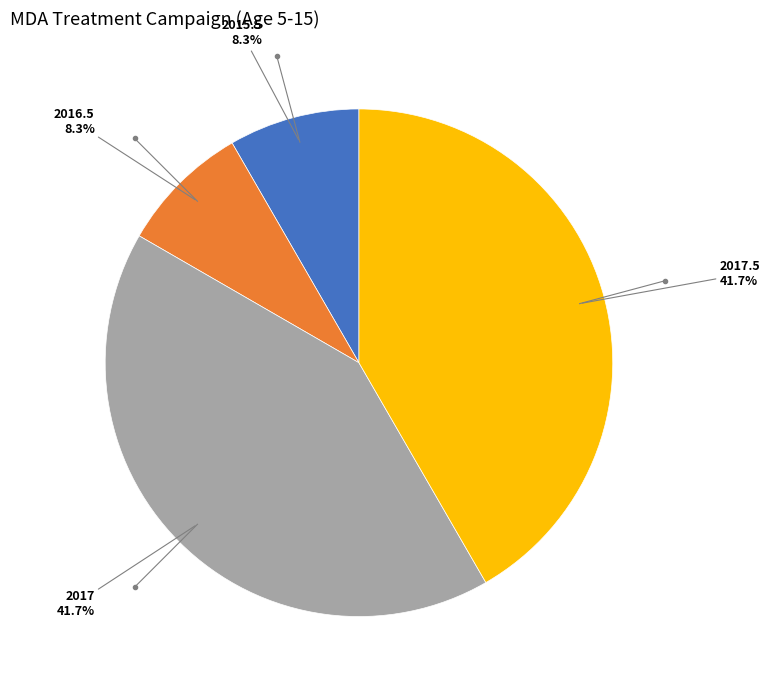

Does any single category account for the majority?

No